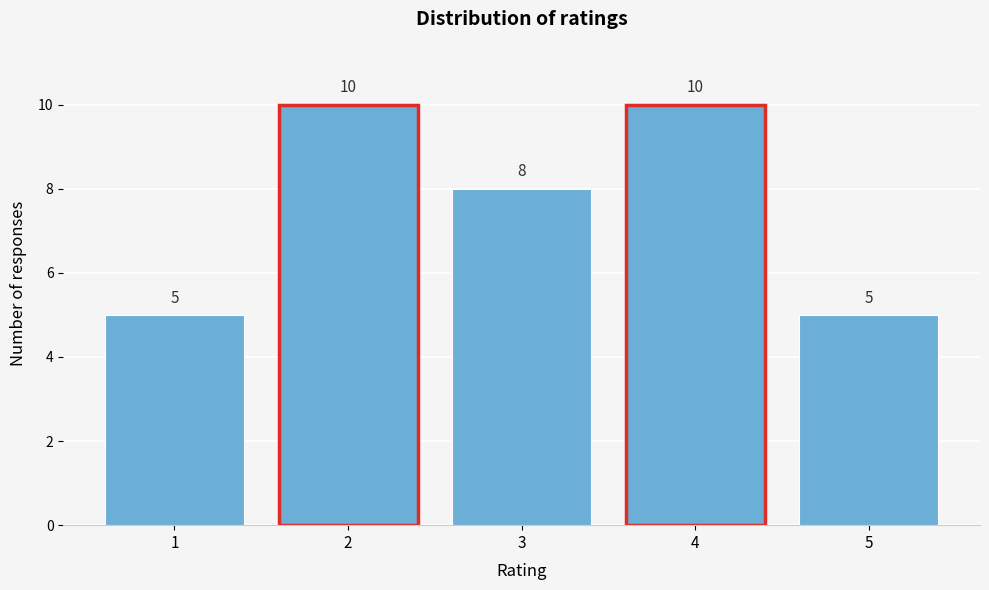

Reading right to left, list all the values displayed in this chart.

5=5	4=10	3=8	2=10	1=5